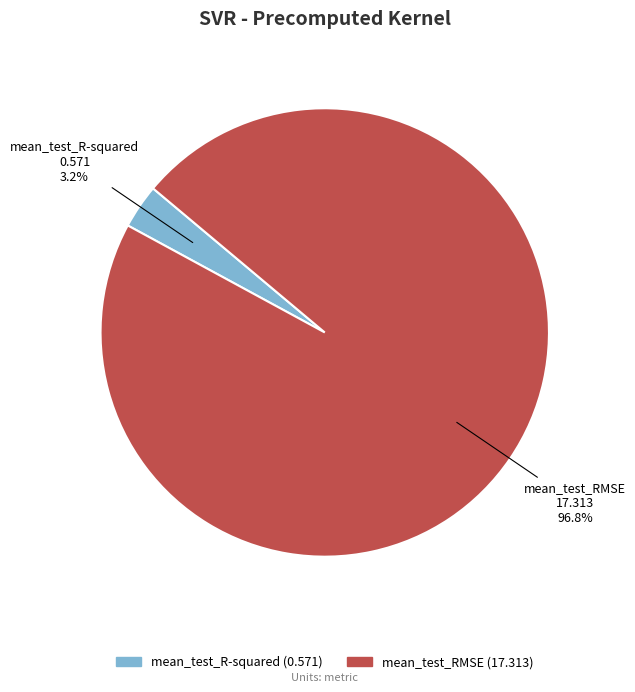

True or false: mean_test_R-squared accounts for 8% of the total.

False